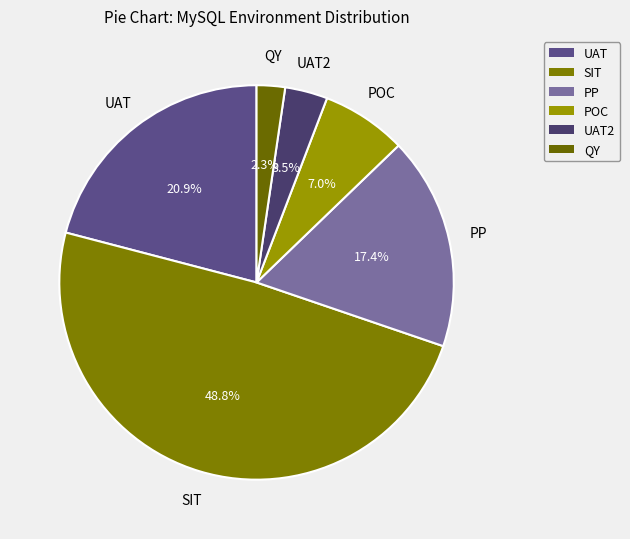

Is it true that UAT is 21% of the pie?

True